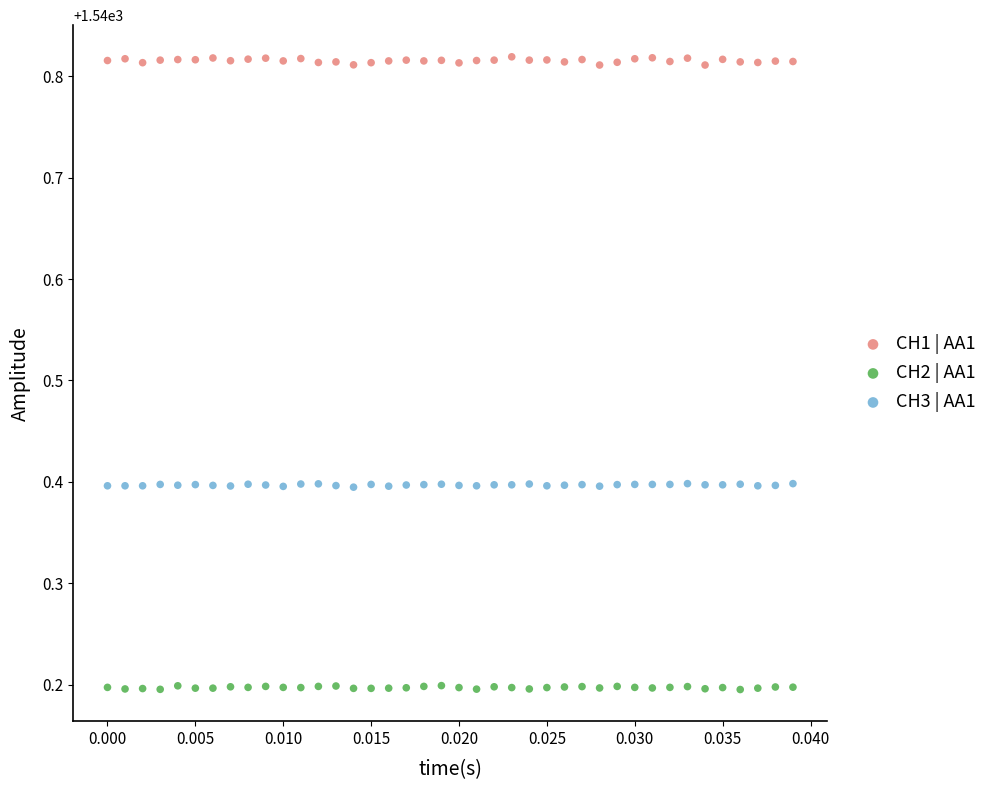

Which series has the largest Y range (max minus min)?

CH1 | AA1